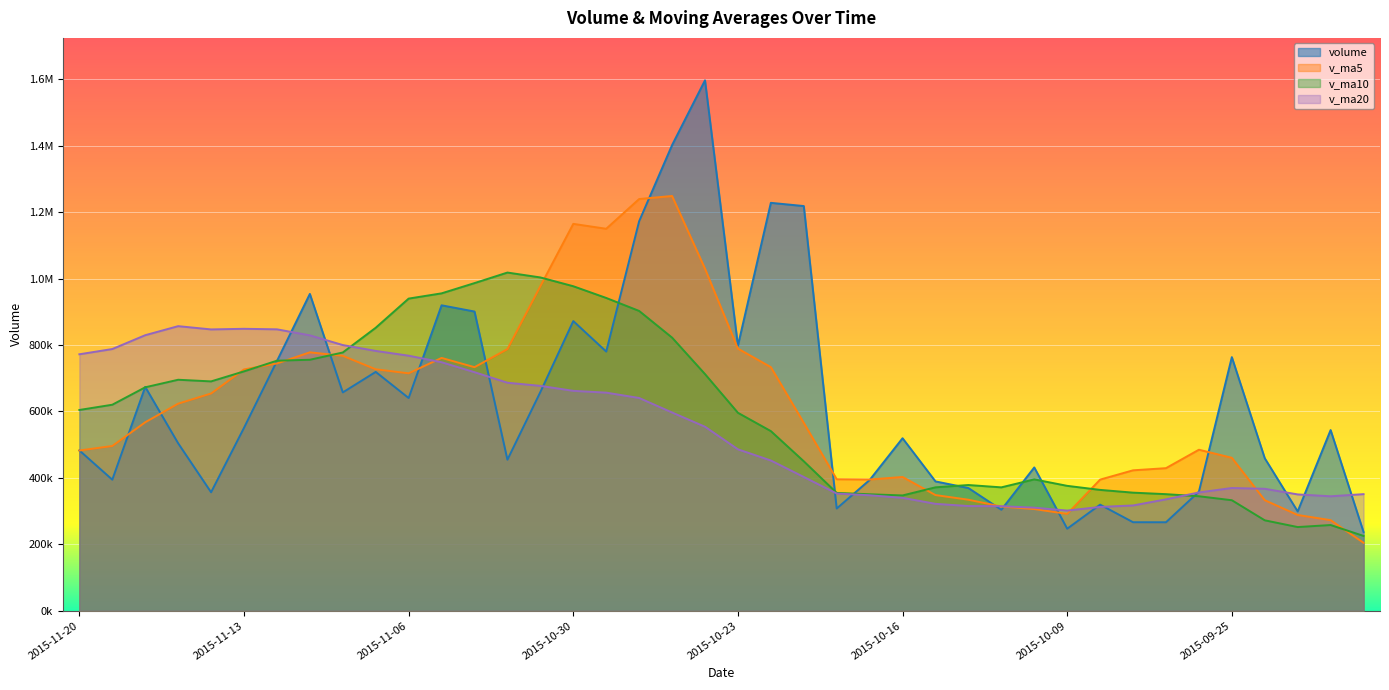

True or false: v_ma5 and v_ma10 cross at least once.

True